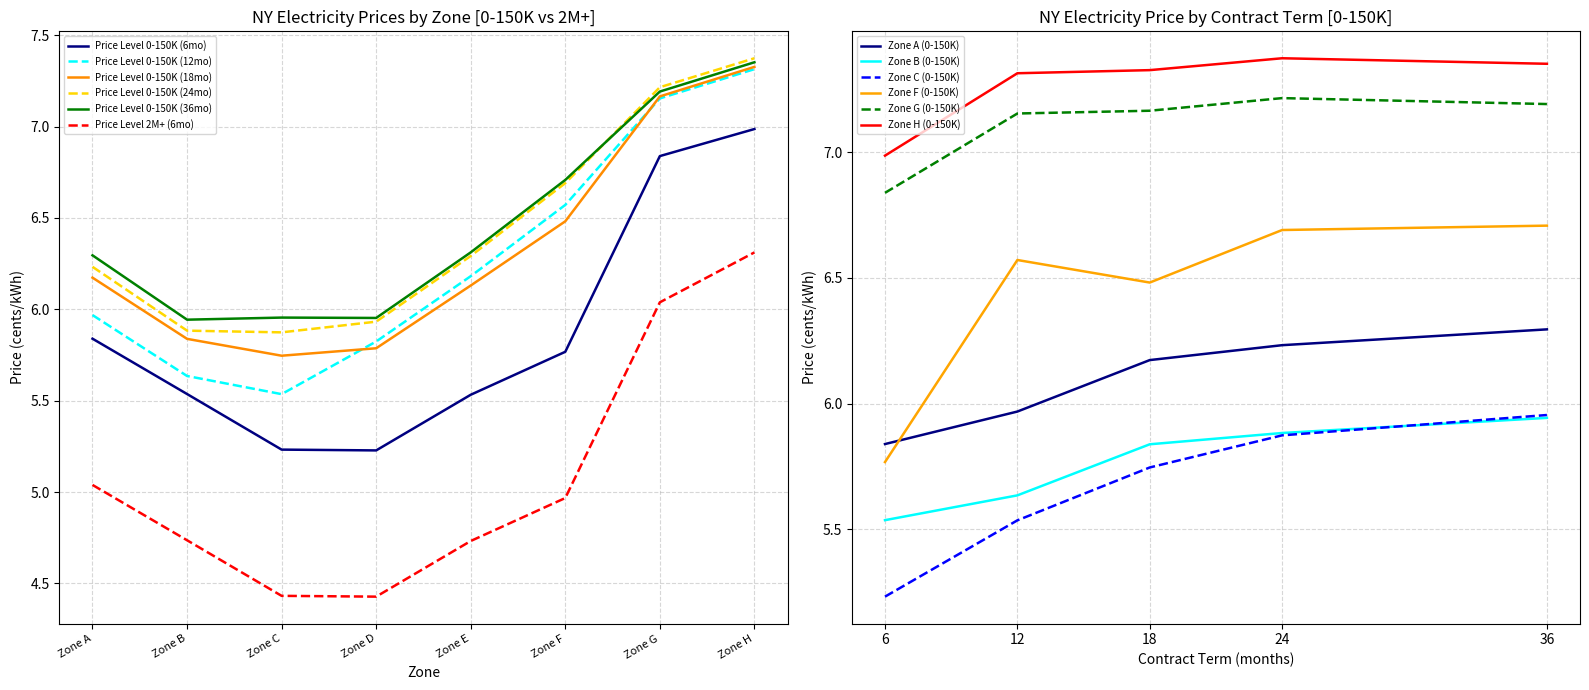

Which series changed the most between Zone A and Zone B?

Price Level 0-150K (36mo)